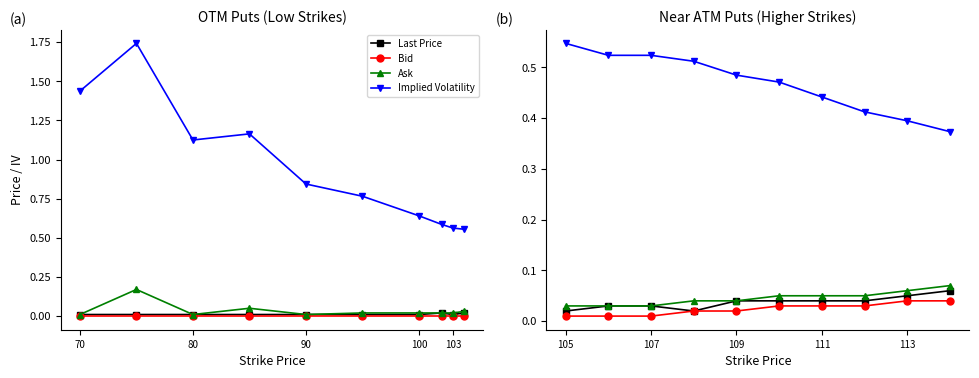

The value of Ask at 113 is 0.1. True or false?

True